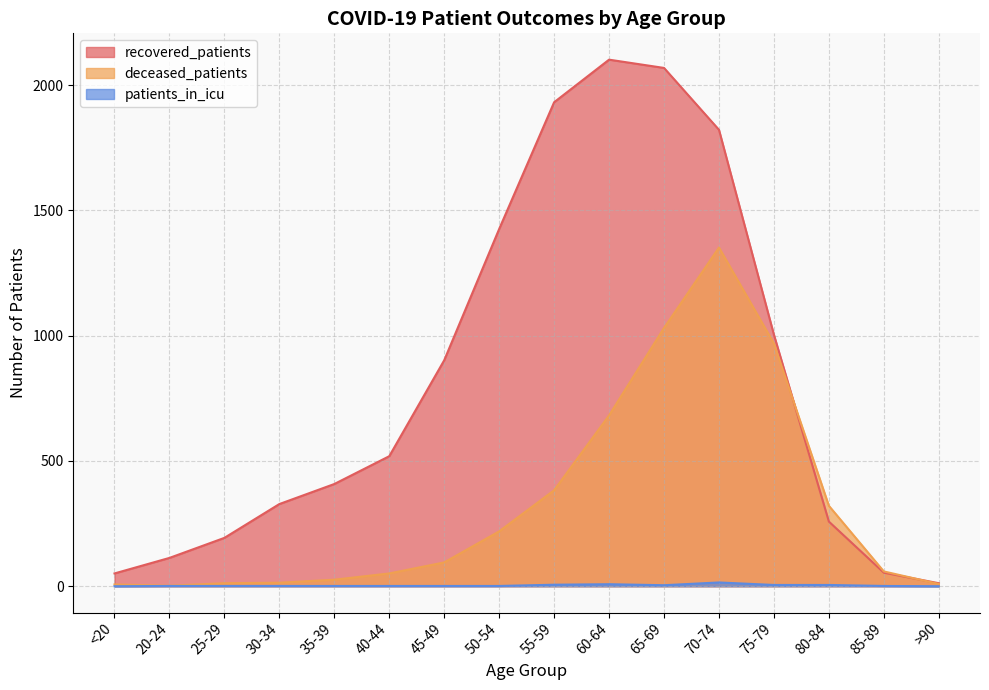

What is the label of the 4th point from the left?

30-34